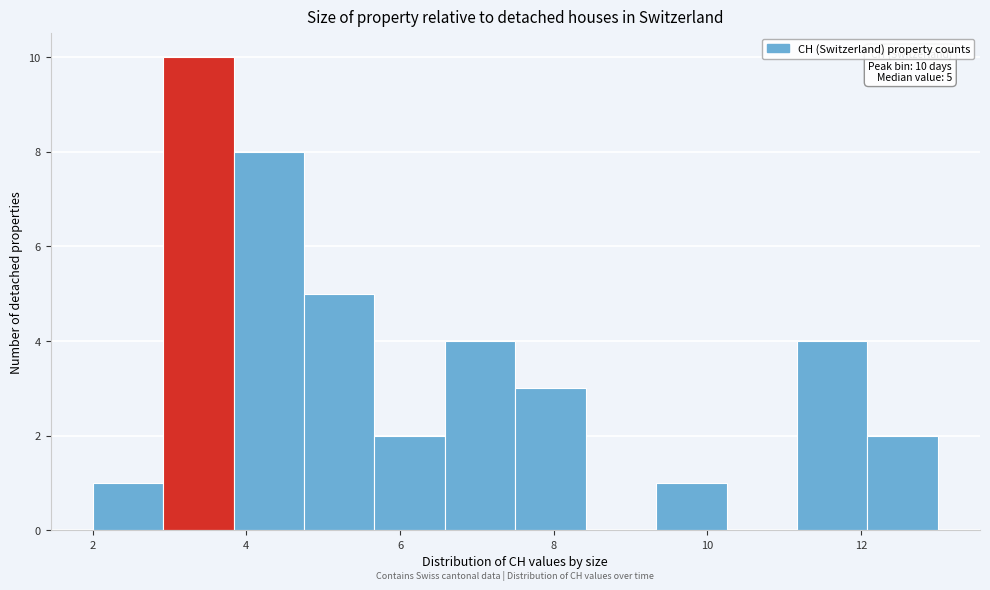

Over which range of the x-axis is the bar tallest?

3.0 to 3.8